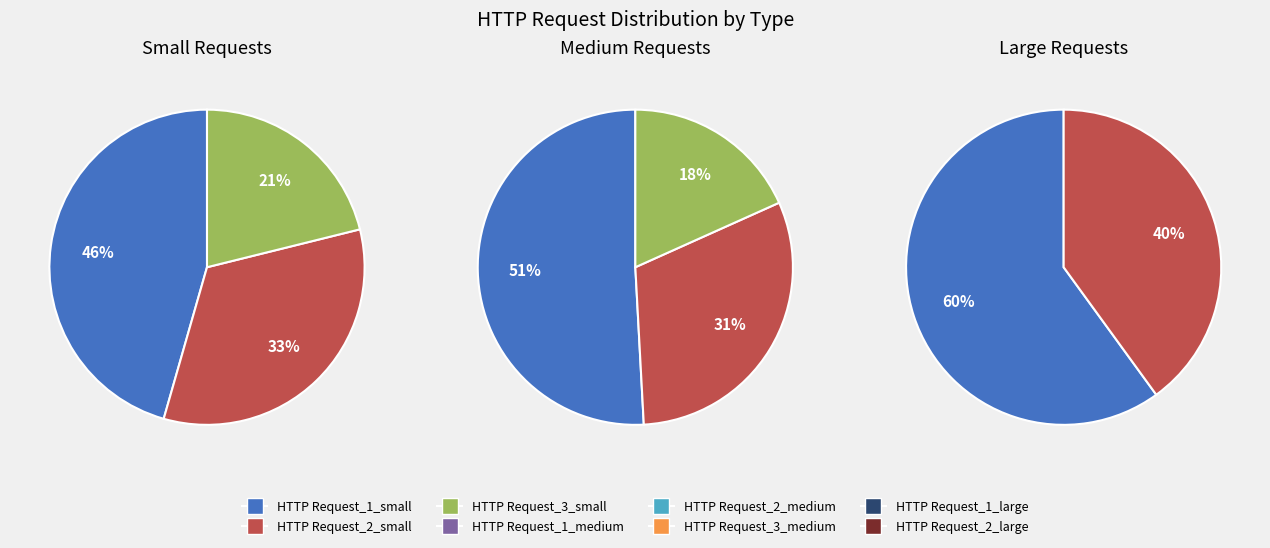

Rank the categories by value from lowest to highest.

HTTP Request_2_large, HTTP Request_1_large, HTTP Request_3_medium, HTTP Request_2_medium, HTTP Request_1_medium, HTTP Request_3_small, HTTP Request_2_small, HTTP Request_1_small